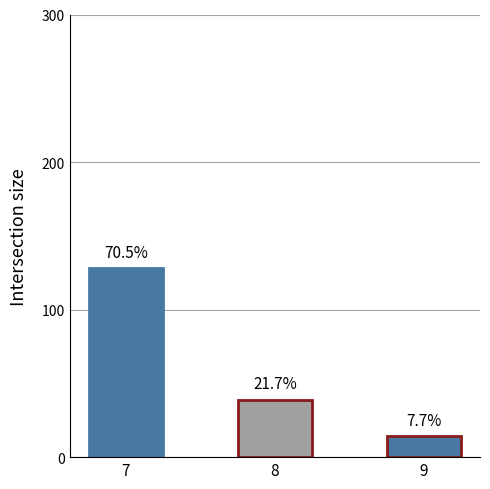

Between 7 and 9, which is larger?

7